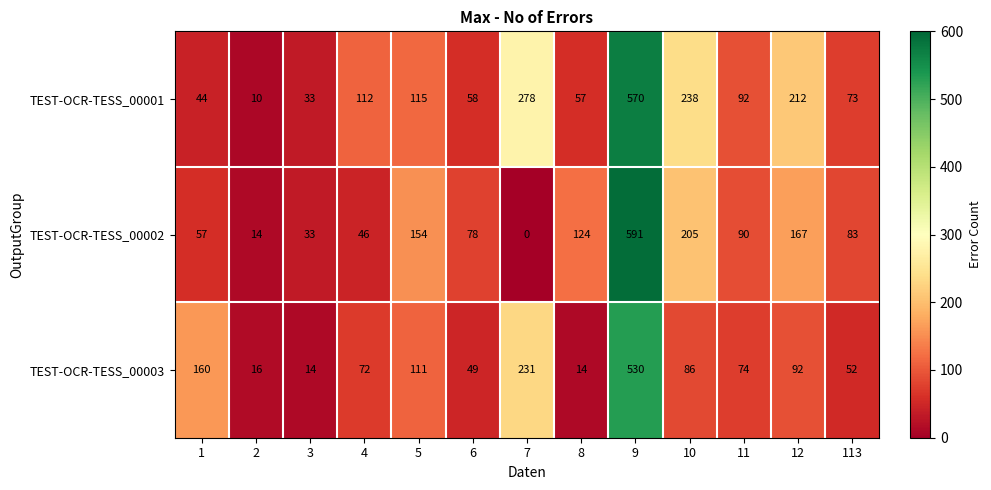

Where is TEST-OCR-TESS_00003 nearest to the value 272?

7